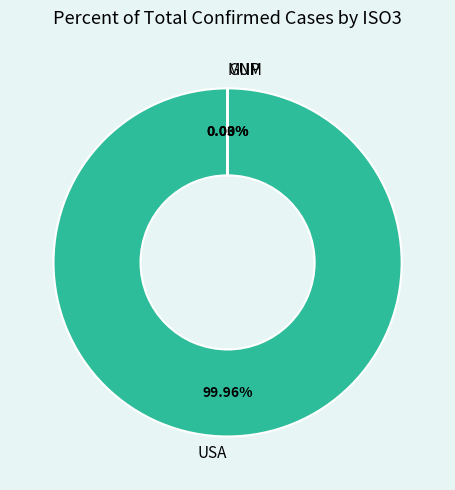

What is the largest slice in the pie chart?

USA